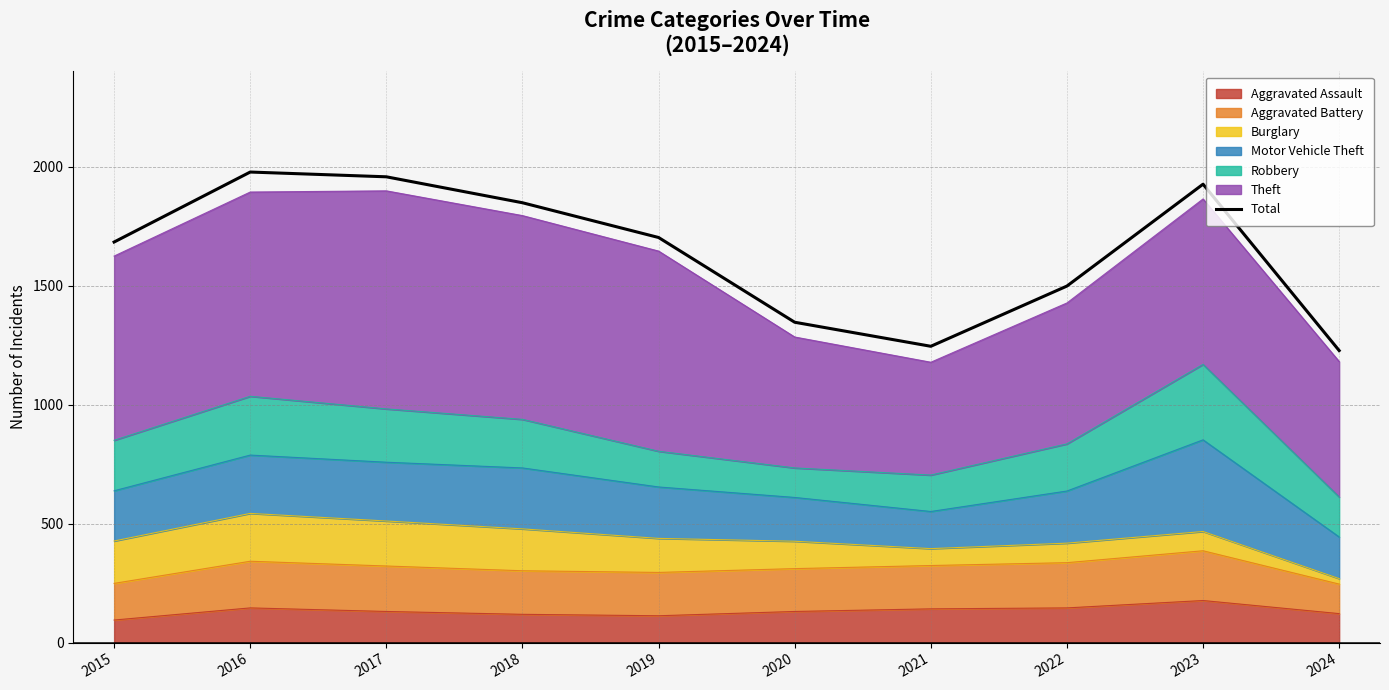

What is the change in value from 2017 to 2022?

-459